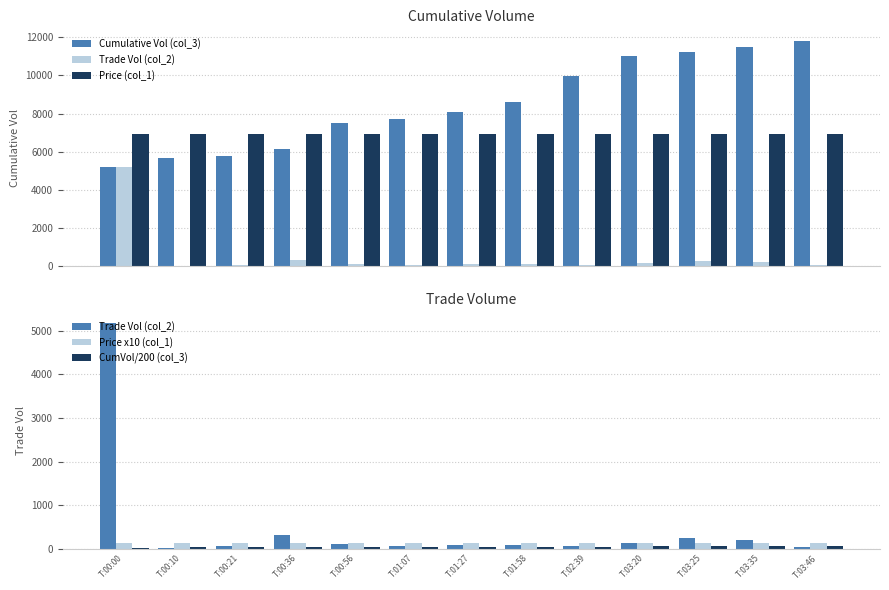

True or false: Trade Vol (col_2) has a value of 55.0 at T:02:39.

True